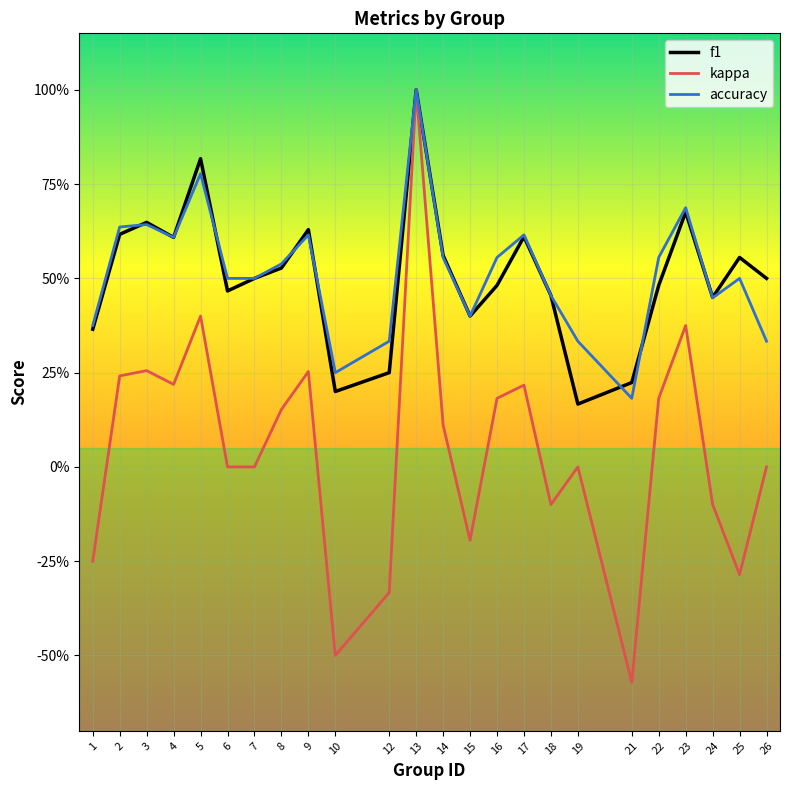

Is this an area chart (filled region under the line)?

No